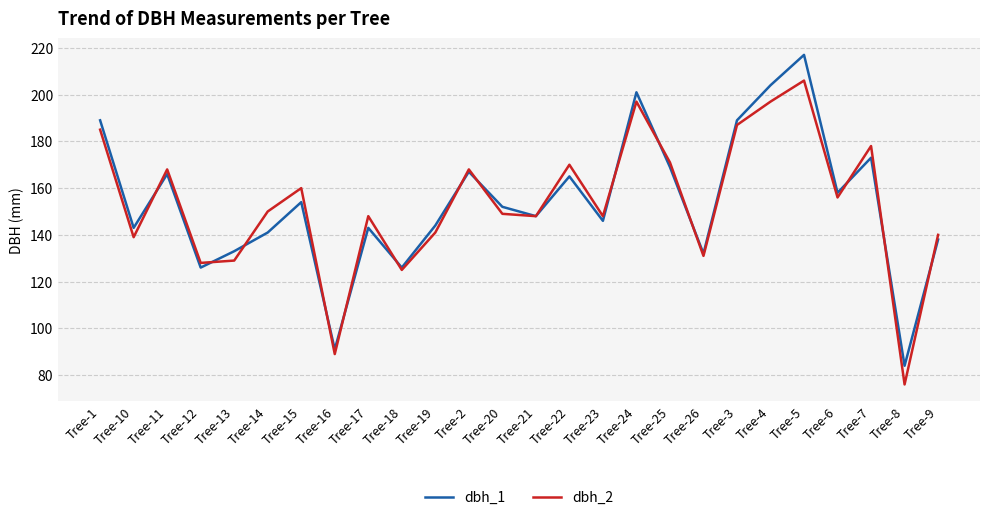

Reading left to right, transcribe all the data shown in this chart.

dbh_1: Tree-1=189	Tree-10=143	Tree-11=166	Tree-12=126	Tree-13=133	Tree-14=141	Tree-15=154	Tree-16=91	Tree-17=143	Tree-18=126	Tree-19=144	Tree-2=167	Tree-20=152	Tree-21=148	Tree-22=165	Tree-23=146	Tree-24=201	Tree-25=169	Tree-26=132	Tree-3=189	Tree-4=204	Tree-5=217	Tree-6=158	Tree-7=173	Tree-8=84	Tree-9=138
dbh_2: Tree-1=185	Tree-10=139	Tree-11=168	Tree-12=128	Tree-13=129	Tree-14=150	Tree-15=160	Tree-16=89	Tree-17=148	Tree-18=125	Tree-19=141	Tree-2=168	Tree-20=149	Tree-21=148	Tree-22=170	Tree-23=148	Tree-24=197	Tree-25=171	Tree-26=131	Tree-3=187	Tree-4=197	Tree-5=206	Tree-6=156	Tree-7=178	Tree-8=76	Tree-9=140